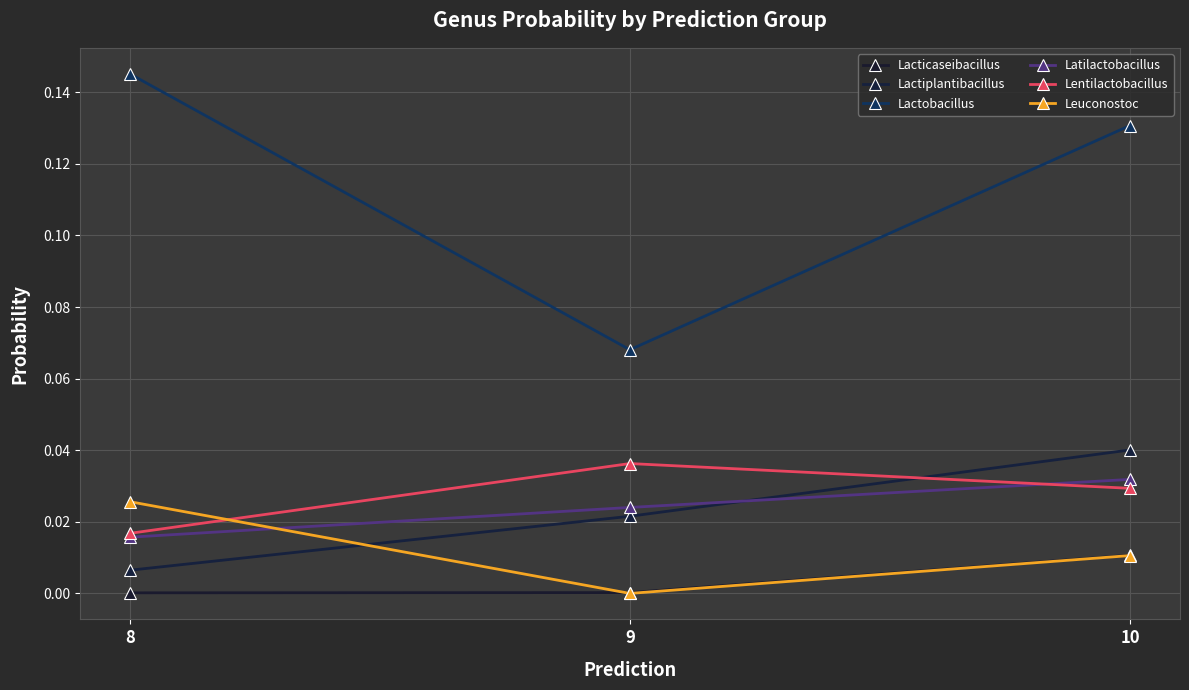

Does the chart have visible grid lines?

Yes